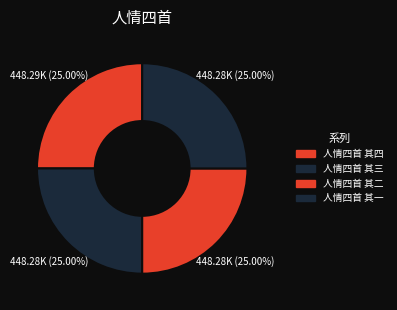

How many segments does this pie chart have?

4